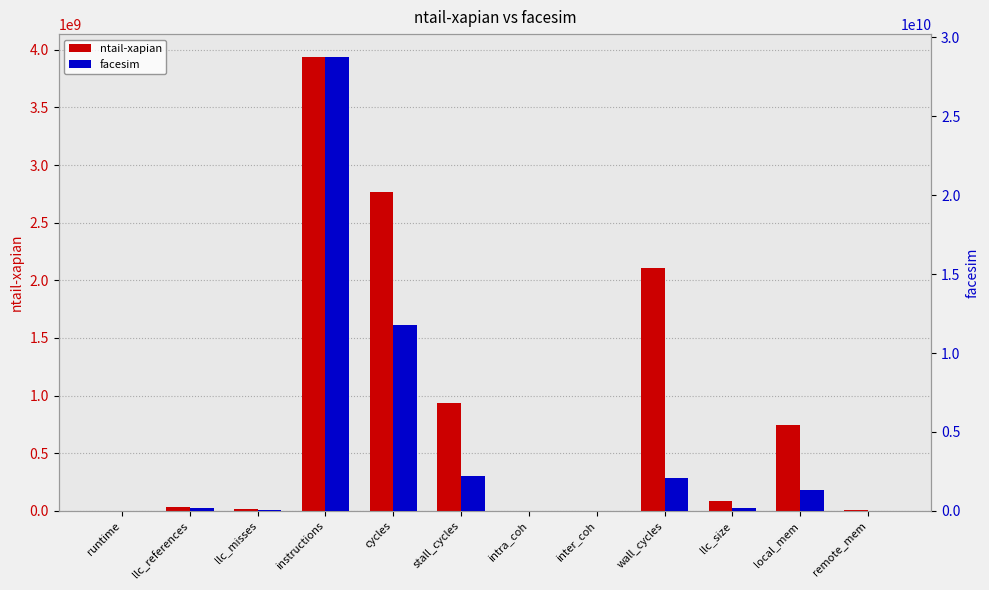

What is the minimum value shown in the chart?

0.9